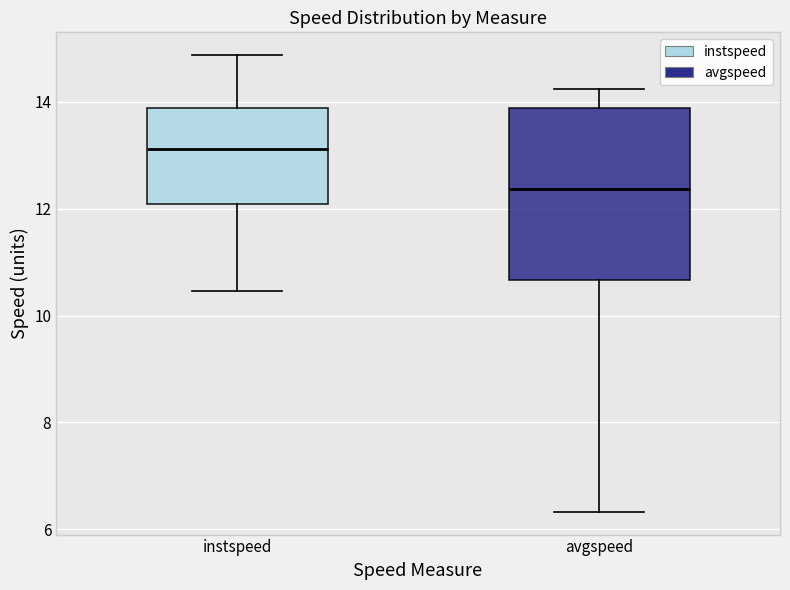

Which box's median line is the highest?

instspeed